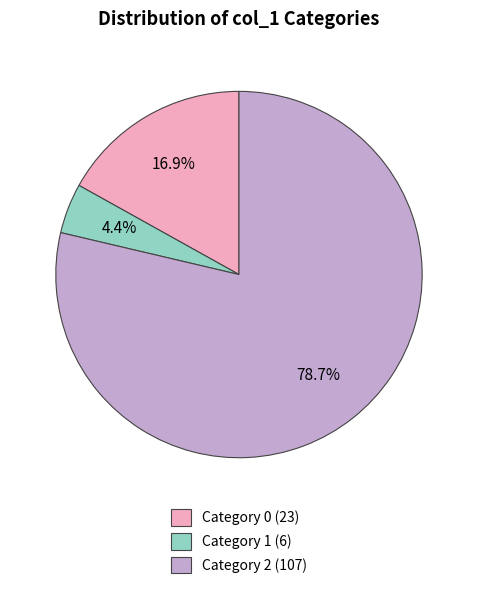

To the nearest percent, what is the average slice percentage?

33%